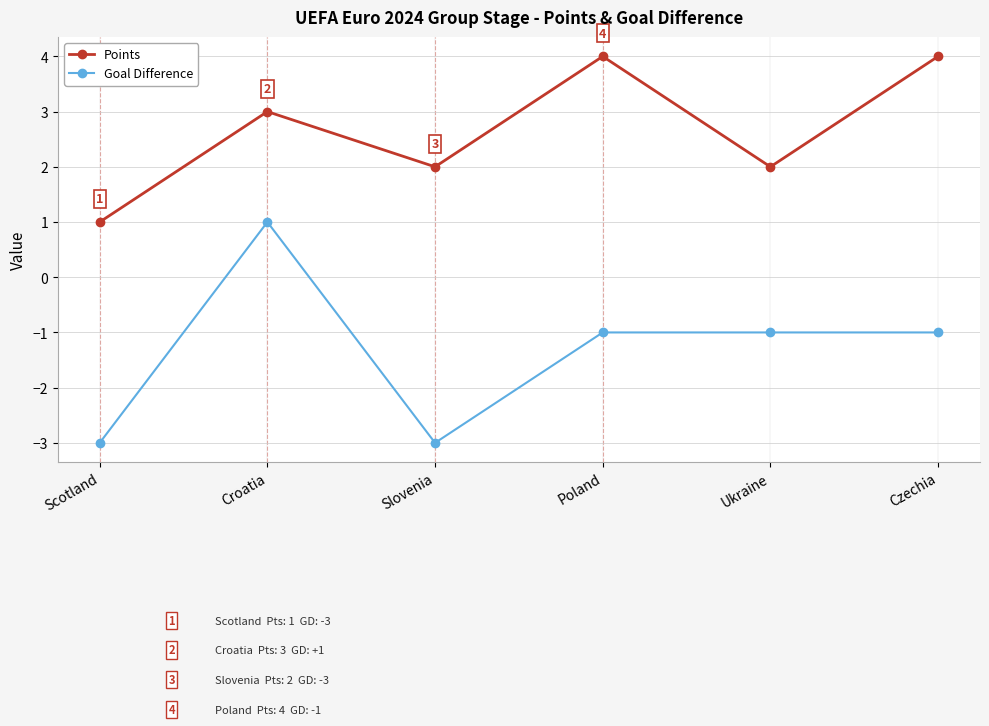

What is the difference between the Goal Difference values at Croatia and Ukraine?

2